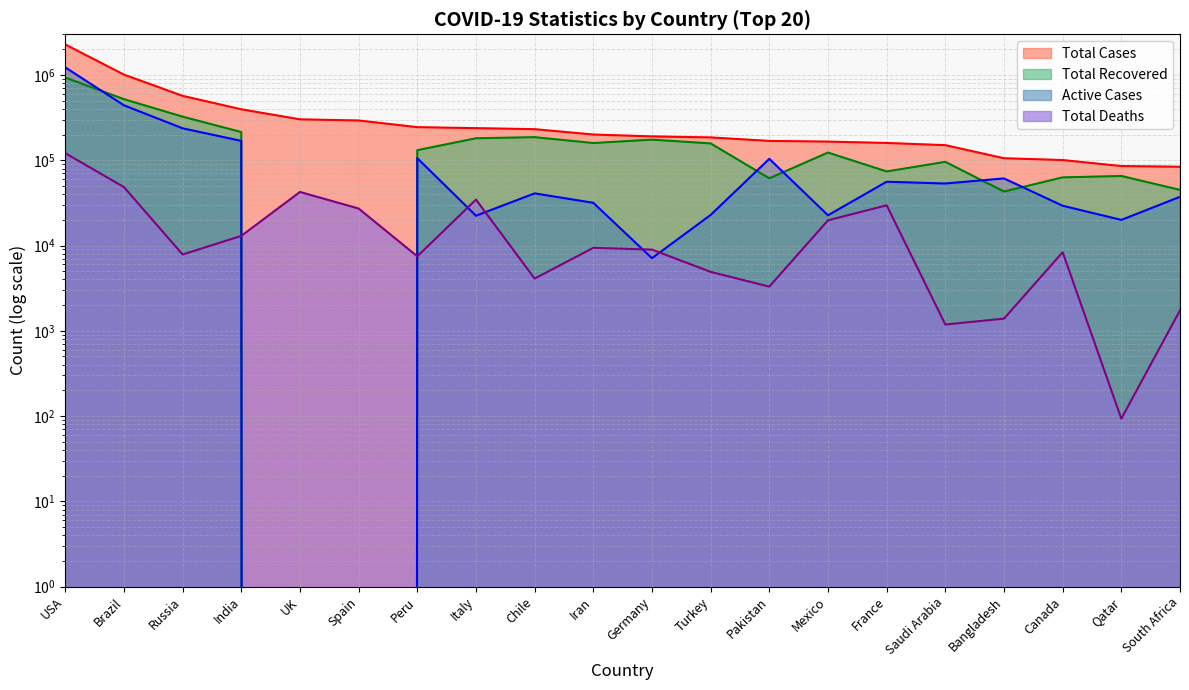

What is the difference between the second highest and second lowest values in the Total Recovered series?

520360